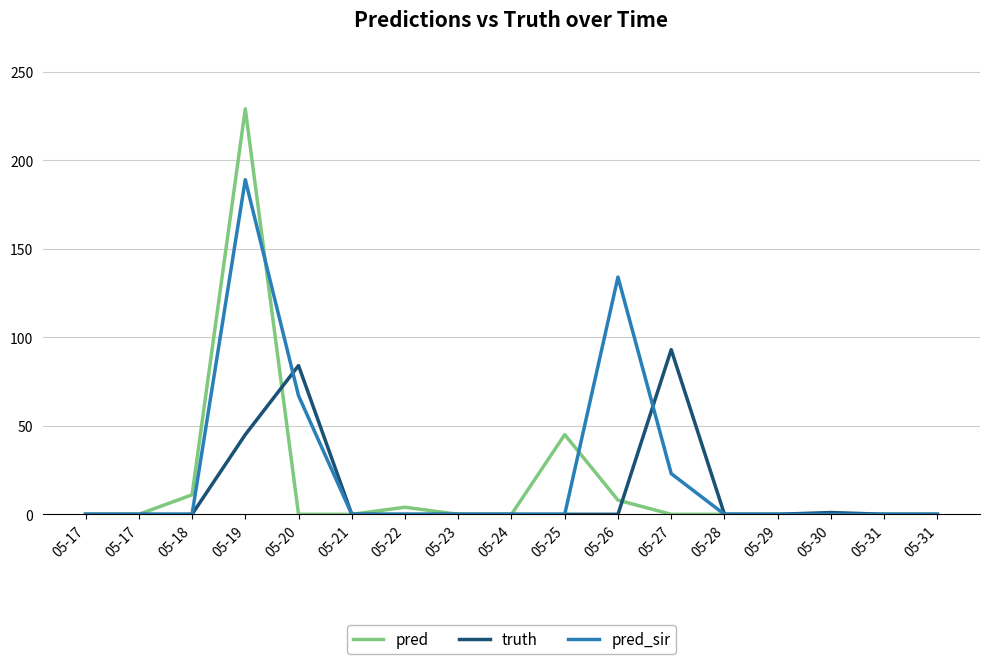

True or false: pred_sir and pred cross at least once.

True